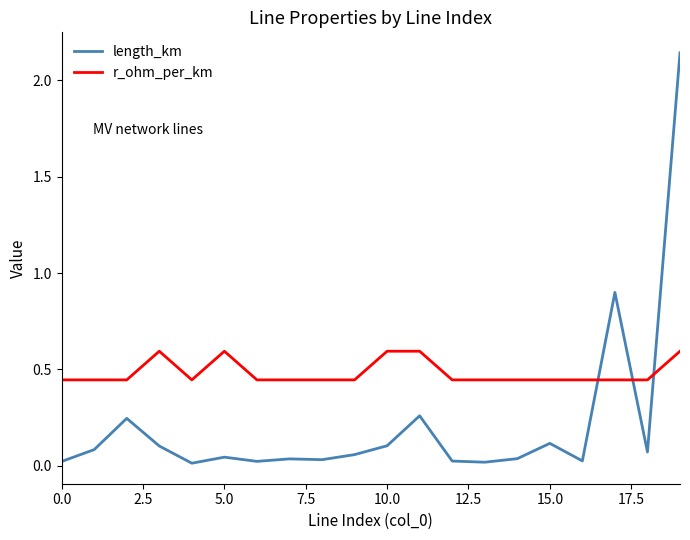

True or false: r_ohm_per_km has more than 0 interior local peaks.

True